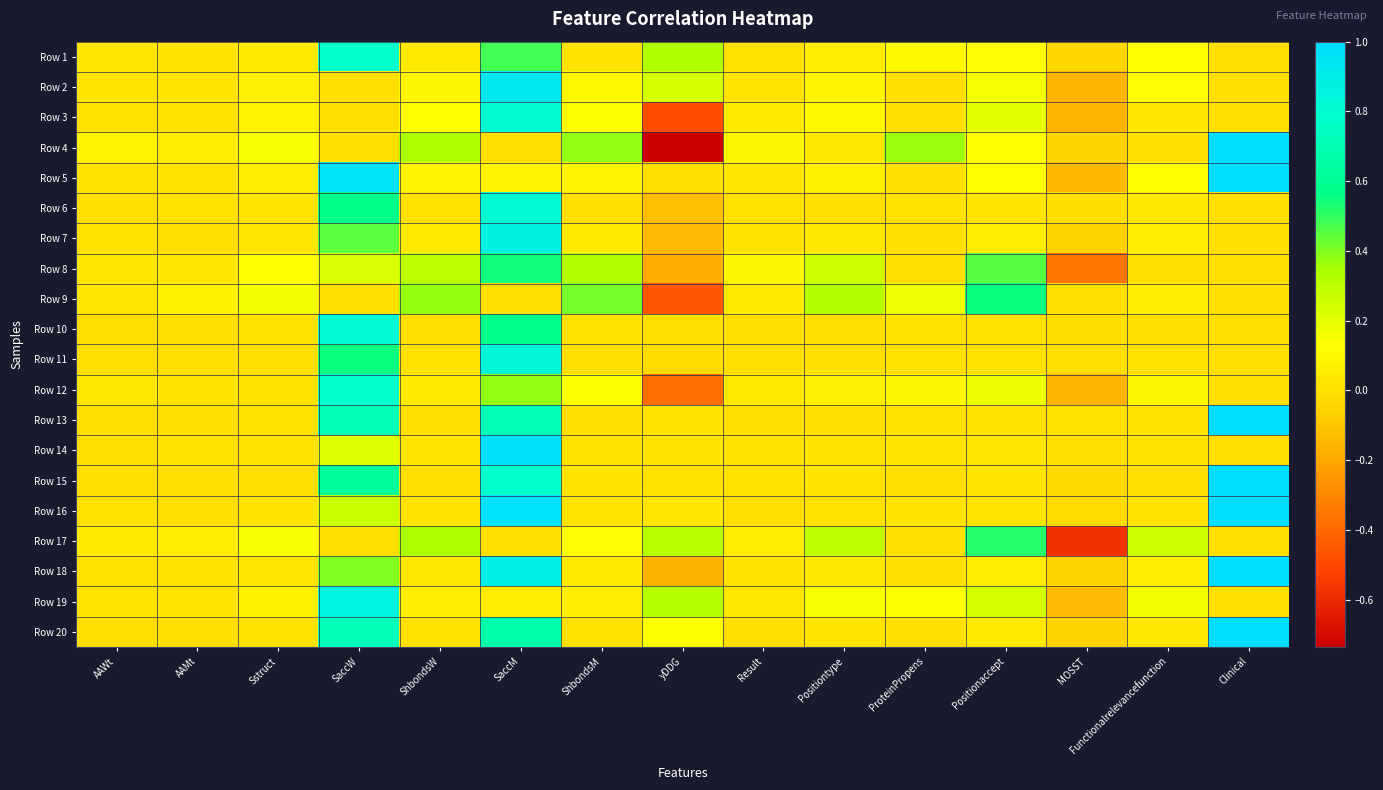

Reading left to right, what are all the values shown in this chart?

Row 1: AAWt=0.0	AAMt=0.0	Sstruct=0.0	SaccW=0.8	ShbondsW=0.0	SaccM=0.5	ShbondsM=0.0	yDDG=0.3	Result=0.0	Positiontype=0.1	ProteinPropens=0.1	Positionaccept=0.1	MOSST=-0.0	Functionalrelevancefunction=0.1	Clinical=0.0
Row 2: AAWt=0.0	AAMt=0.0	Sstruct=0.1	SaccW=0.0	ShbondsW=0.1	SaccM=0.9	ShbondsM=0.1	yDDG=0.2	Result=0.0	Positiontype=0.1	ProteinPropens=0.0	Positionaccept=0.2	MOSST=-0.2	Functionalrelevancefunction=0.1	Clinical=0.0
Row 3: AAWt=0.0	AAMt=0.0	Sstruct=0.1	SaccW=0.0	ShbondsW=0.1	SaccM=0.8	ShbondsM=0.1	yDDG=-0.5	Result=0.0	Positiontype=0.1	ProteinPropens=0.0	Positionaccept=0.2	MOSST=-0.2	Functionalrelevancefunction=0.0	Clinical=0.0
Row 4: AAWt=0.1	AAMt=0.1	Sstruct=0.1	SaccW=0.0	ShbondsW=0.3	SaccM=0.0	ShbondsM=0.4	yDDG=-0.7	Result=0.1	Positiontype=0.0	ProteinPropens=0.4	Positionaccept=0.1	MOSST=-0.1	Functionalrelevancefunction=0.0	Clinical=1.0
Row 5: AAWt=0.0	AAMt=0.0	Sstruct=0.1	SaccW=1.0	ShbondsW=0.1	SaccM=0.1	ShbondsM=0.1	yDDG=0.0	Result=0.0	Positiontype=0.1	ProteinPropens=0.0	Positionaccept=0.1	MOSST=-0.1	Functionalrelevancefunction=0.1	Clinical=1.0
Row 6: AAWt=0.0	AAMt=0.0	Sstruct=0.0	SaccW=0.6	ShbondsW=0.0	SaccM=0.8	ShbondsM=0.0	yDDG=-0.1	Result=0.0	Positiontype=0.0	ProteinPropens=0.0	Positionaccept=0.0	MOSST=-0.0	Functionalrelevancefunction=0.0	Clinical=0.0
Row 7: AAWt=0.0	AAMt=0.0	Sstruct=0.0	SaccW=0.4	ShbondsW=0.0	SaccM=0.9	ShbondsM=0.0	yDDG=-0.1	Result=0.0	Positiontype=0.0	ProteinPropens=0.0	Positionaccept=0.1	MOSST=-0.1	Functionalrelevancefunction=0.1	Clinical=0.0
Row 8: AAWt=0.0	AAMt=0.0	Sstruct=0.1	SaccW=0.2	ShbondsW=0.3	SaccM=0.5	ShbondsM=0.3	yDDG=-0.2	Result=0.1	Positiontype=0.3	ProteinPropens=0.0	Positionaccept=0.5	MOSST=-0.4	Functionalrelevancefunction=0.0	Clinical=0.0
Row 9: AAWt=0.0	AAMt=0.1	Sstruct=0.2	SaccW=0.0	ShbondsW=0.4	SaccM=0.0	ShbondsM=0.4	yDDG=-0.5	Result=0.0	Positiontype=0.3	ProteinPropens=0.2	Positionaccept=0.6	MOSST=0.0	Functionalrelevancefunction=0.1	Clinical=0.0
Row 10: AAWt=0.0	AAMt=0.0	Sstruct=0.0	SaccW=0.8	ShbondsW=0.0	SaccM=0.6	ShbondsM=0.0	yDDG=0.0	Result=0.0	Positiontype=0.0	ProteinPropens=0.0	Positionaccept=0.0	MOSST=-0.0	Functionalrelevancefunction=0.0	Clinical=0.0
Row 11: AAWt=0.0	AAMt=0.0	Sstruct=0.0	SaccW=0.5	ShbondsW=0.0	SaccM=0.8	ShbondsM=0.0	yDDG=-0.0	Result=0.0	Positiontype=0.0	ProteinPropens=0.0	Positionaccept=0.0	MOSST=0.0	Functionalrelevancefunction=0.0	Clinical=0.0
Row 12: AAWt=0.0	AAMt=0.0	Sstruct=0.0	SaccW=0.8	ShbondsW=0.0	SaccM=0.4	ShbondsM=0.1	yDDG=-0.4	Result=0.0	Positiontype=0.1	ProteinPropens=0.1	Positionaccept=0.2	MOSST=-0.2	Functionalrelevancefunction=0.1	Clinical=0.0
Row 13: AAWt=0.0	AAMt=0.0	Sstruct=0.0	SaccW=0.7	ShbondsW=0.0	SaccM=0.7	ShbondsM=0.0	yDDG=0.0	Result=0.0	Positiontype=0.0	ProteinPropens=0.0	Positionaccept=0.0	MOSST=0.0	Functionalrelevancefunction=0.0	Clinical=1.0
Row 14: AAWt=0.0	AAMt=0.0	Sstruct=0.0	SaccW=0.2	ShbondsW=0.0	SaccM=1.0	ShbondsM=0.0	yDDG=0.0	Result=0.0	Positiontype=0.0	ProteinPropens=0.0	Positionaccept=0.0	MOSST=0.0	Functionalrelevancefunction=0.0	Clinical=0.0
Row 15: AAWt=0.0	AAMt=0.0	Sstruct=0.0	SaccW=0.6	ShbondsW=0.0	SaccM=0.8	ShbondsM=0.0	yDDG=0.0	Result=0.0	Positiontype=0.0	ProteinPropens=0.0	Positionaccept=0.0	MOSST=-0.0	Functionalrelevancefunction=0.0	Clinical=1.0
Row 16: AAWt=0.0	AAMt=0.0	Sstruct=0.0	SaccW=0.3	ShbondsW=0.0	SaccM=1.0	ShbondsM=0.0	yDDG=0.0	Result=0.0	Positiontype=0.0	ProteinPropens=0.0	Positionaccept=0.0	MOSST=-0.0	Functionalrelevancefunction=0.0	Clinical=1.0
Row 17: AAWt=0.0	AAMt=0.1	Sstruct=0.1	SaccW=0.0	ShbondsW=0.3	SaccM=0.0	ShbondsM=0.1	yDDG=0.3	Result=0.1	Positiontype=0.3	ProteinPropens=0.0	Positionaccept=0.5	MOSST=-0.6	Functionalrelevancefunction=0.3	Clinical=0.0
Row 18: AAWt=0.0	AAMt=0.0	Sstruct=0.0	SaccW=0.4	ShbondsW=0.0	SaccM=0.9	ShbondsM=0.0	yDDG=-0.2	Result=0.0	Positiontype=0.0	ProteinPropens=0.0	Positionaccept=0.1	MOSST=-0.1	Functionalrelevancefunction=0.1	Clinical=1.0
Row 19: AAWt=0.0	AAMt=0.0	Sstruct=0.1	SaccW=0.9	ShbondsW=0.1	SaccM=0.1	ShbondsM=0.1	yDDG=0.3	Result=0.0	Positiontype=0.2	ProteinPropens=0.1	Positionaccept=0.2	MOSST=-0.1	Functionalrelevancefunction=0.2	Clinical=0.0
Row 20: AAWt=0.0	AAMt=0.0	Sstruct=0.0	SaccW=0.7	ShbondsW=0.0	SaccM=0.7	ShbondsM=0.0	yDDG=0.1	Result=0.0	Positiontype=0.0	ProteinPropens=0.0	Positionaccept=0.0	MOSST=-0.1	Functionalrelevancefunction=0.0	Clinical=1.0